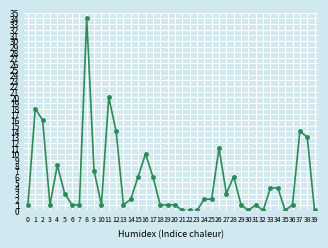

True or false: the data shows 9 at 15.

False